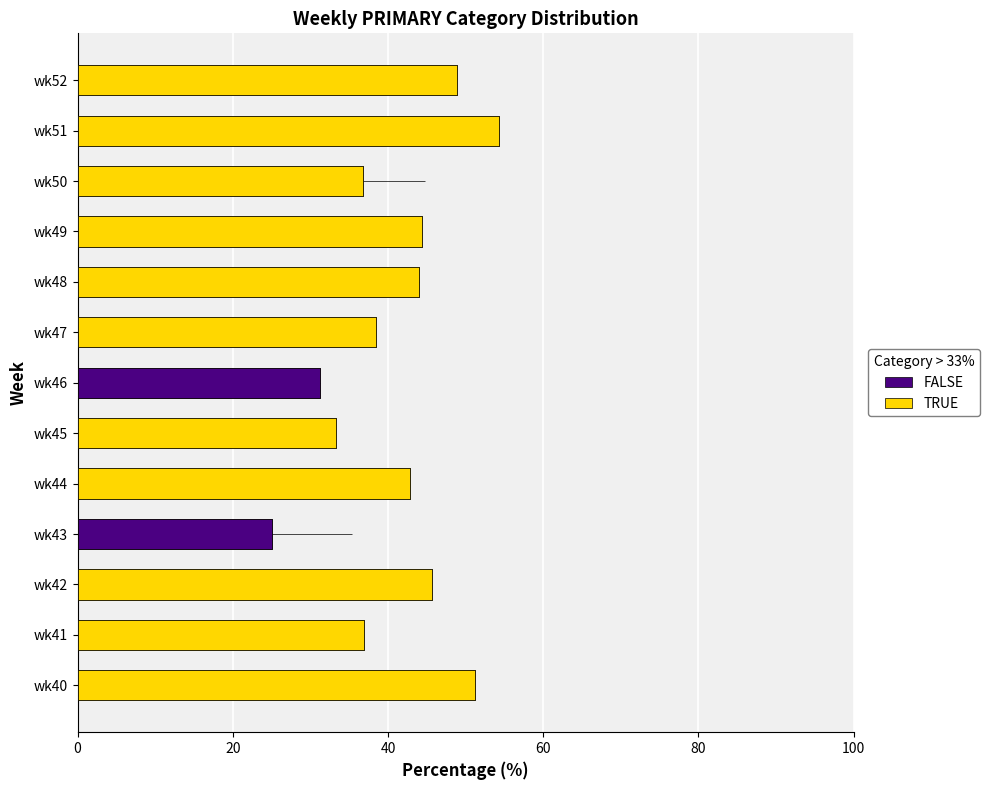

What is the greatest value displayed?

54.3